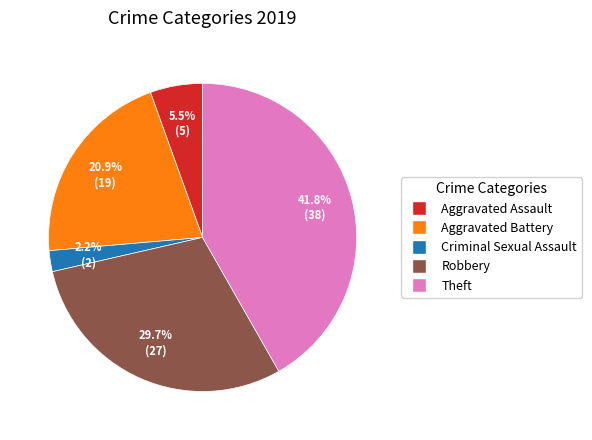

Is there a majority slice in this chart?

No